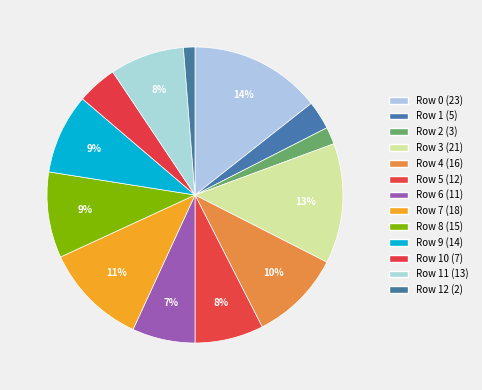

How many segments does this pie chart have?

13